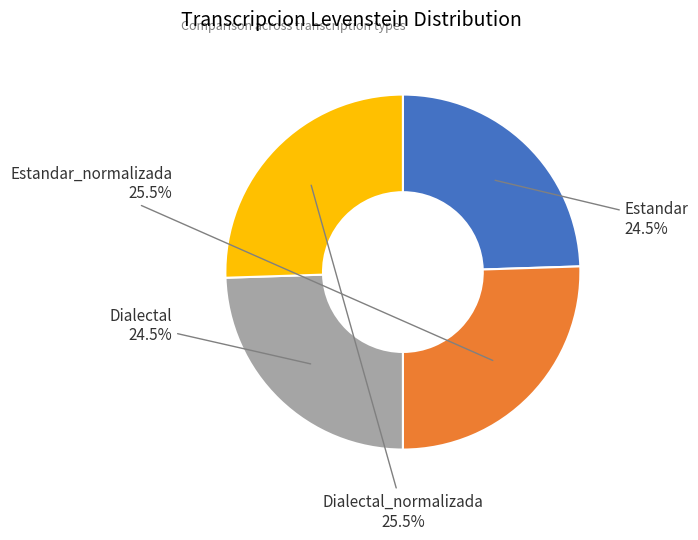

Does any single category account for the majority?

No